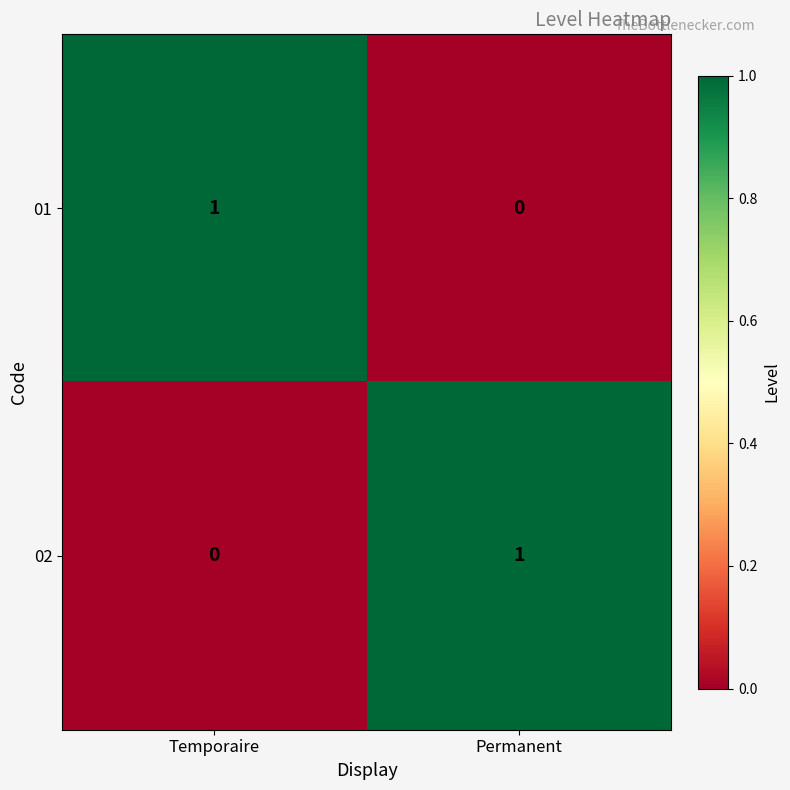

Rank the series at Permanent from highest to lowest value.

02, 01